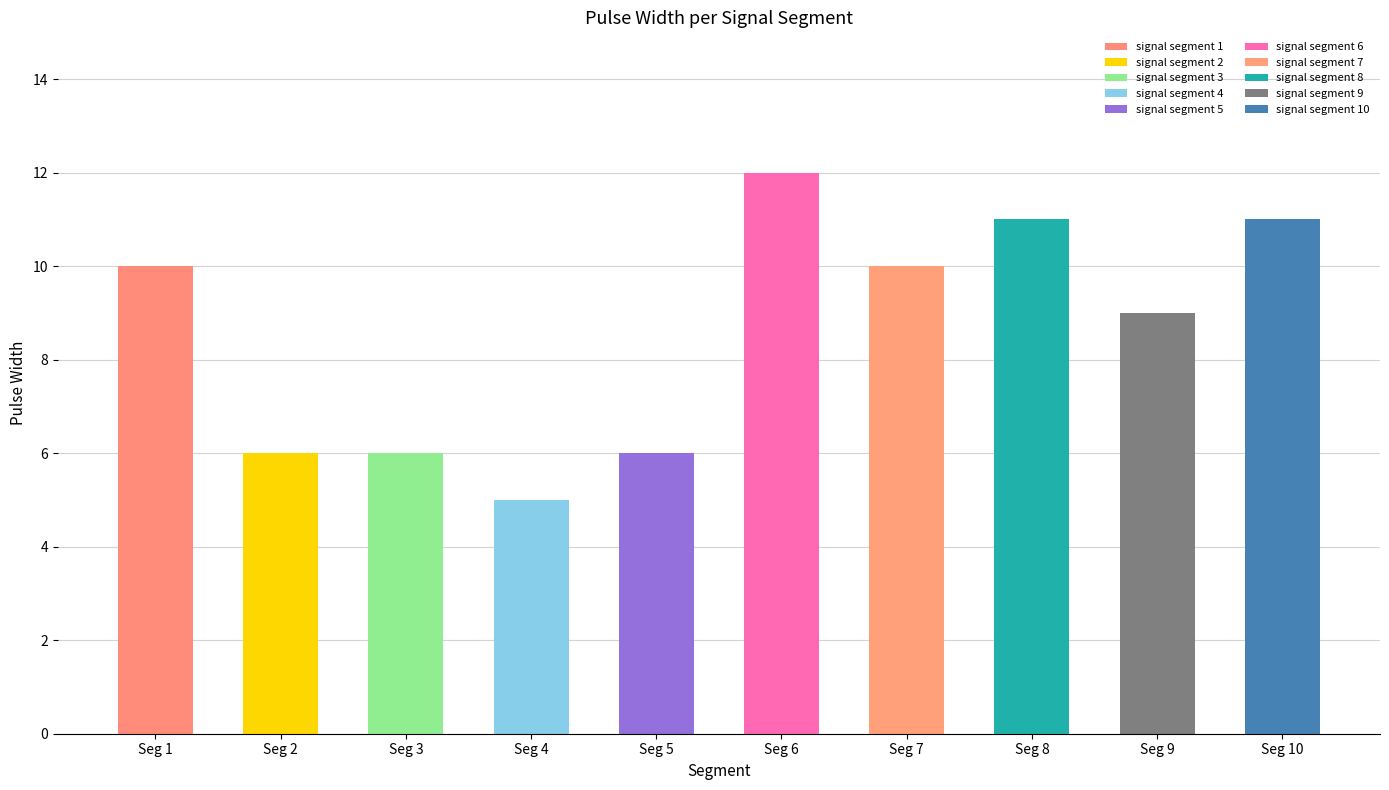

How many values are between 6 and 11?

8